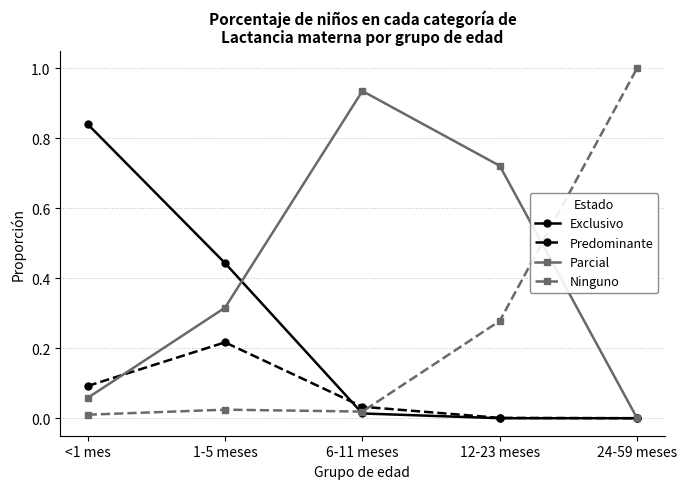

What is the total value across all series at 1-5 meses?

1.0